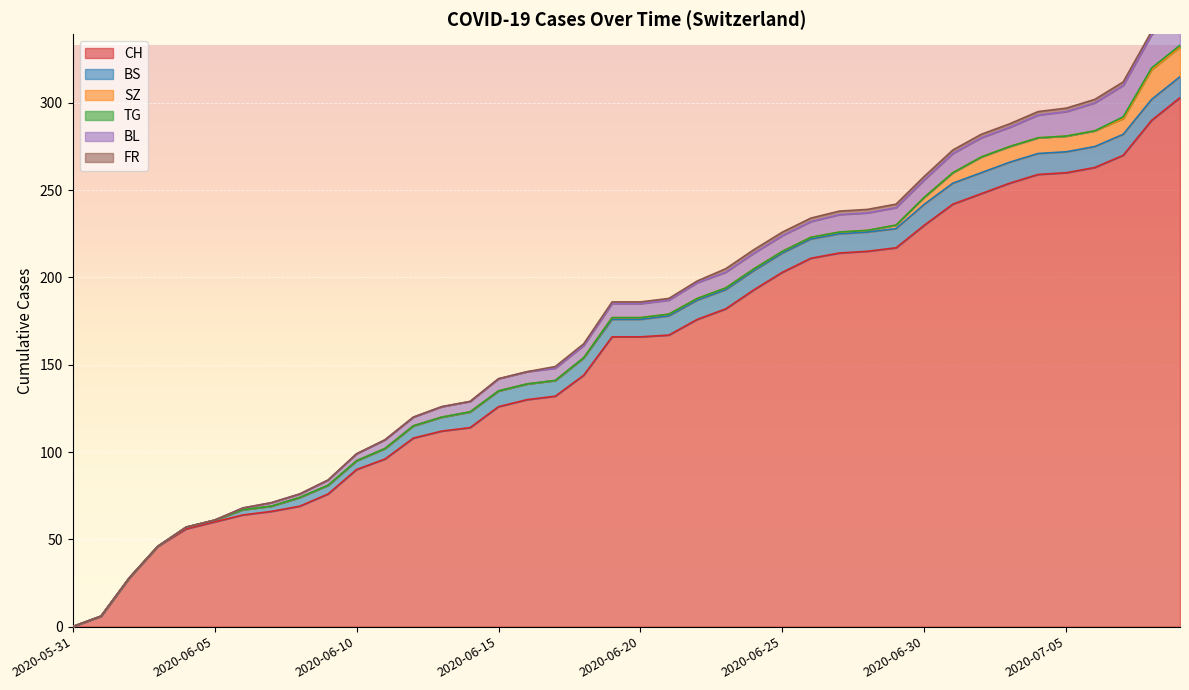

What position from the right is 2020-06-09?

31